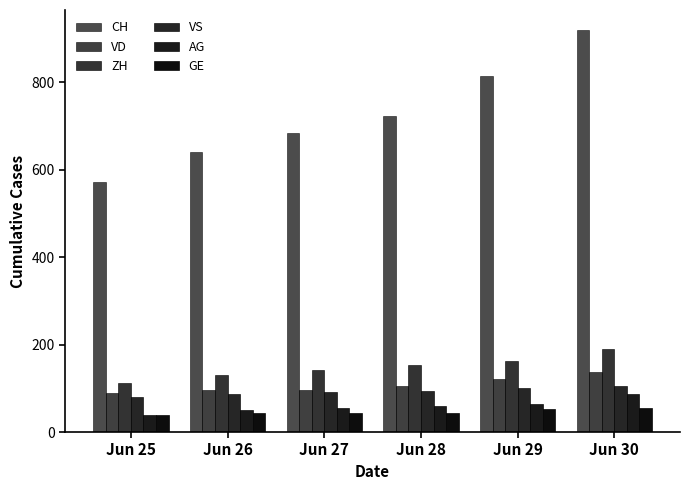

How many values in the CH series are below 722?

3